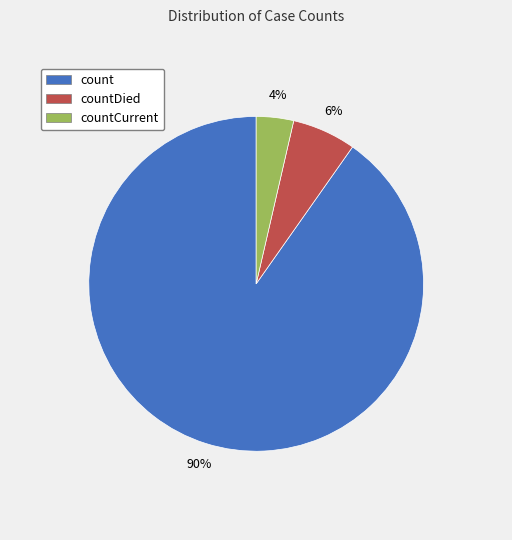

Does countCurrent represent more than half of the total?

No